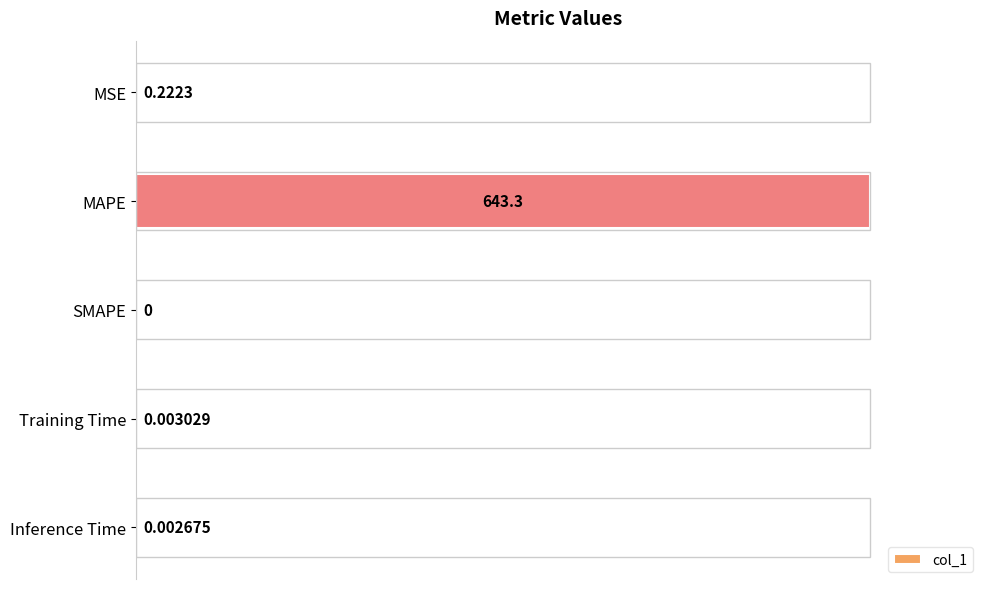

Which has a higher value, MAPE or SMAPE?

MAPE